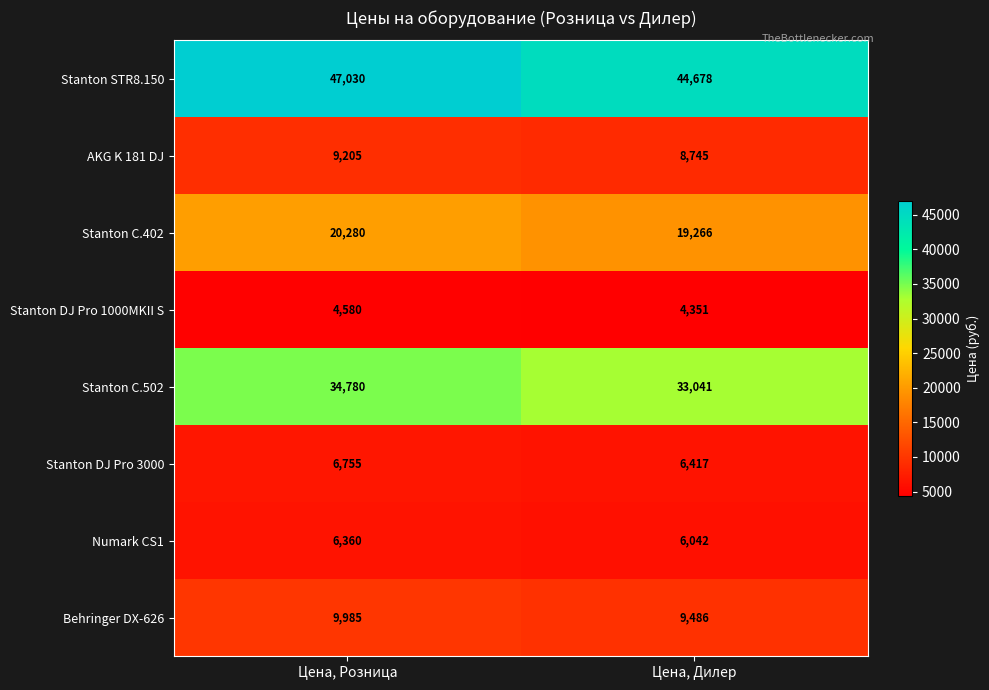

Rank the series at Цена, Розница from lowest to highest value.

Stanton DJ Pro 1000MKII S, Numark CS1, Stanton DJ Pro 3000, AKG K 181 DJ, Behringer DX-626, Stanton C.402, Stanton C.502, Stanton STR8.150